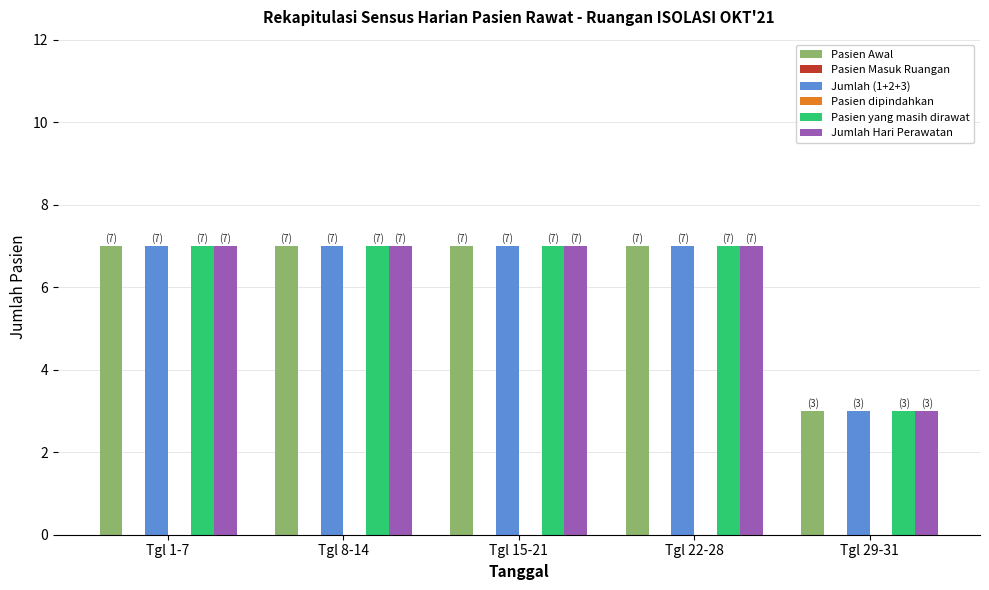

What is the greatest value displayed?

7